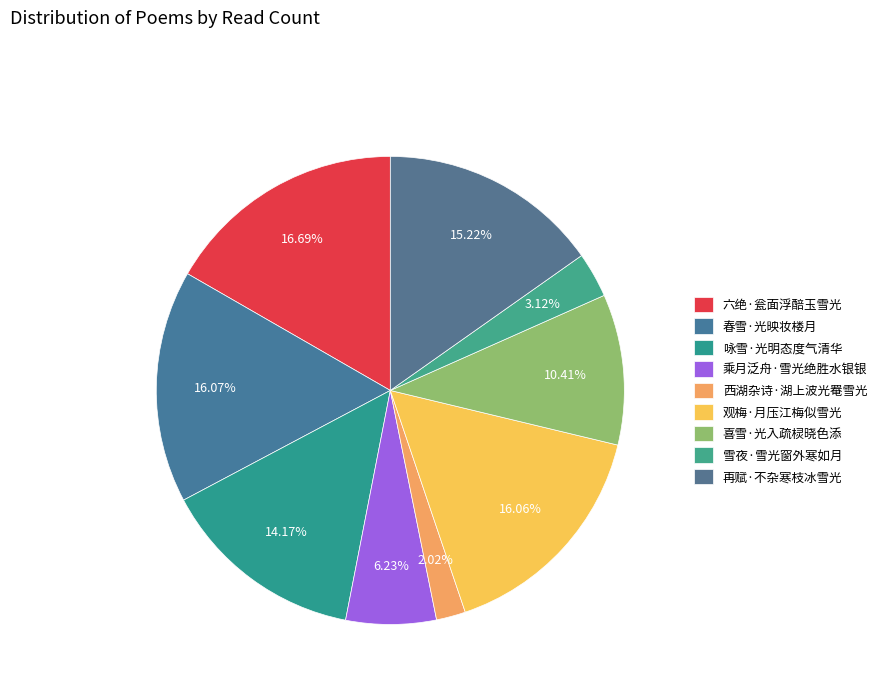

The 观梅·月压江梅似雪光 slice represents 28% of the pie. True or false?

False